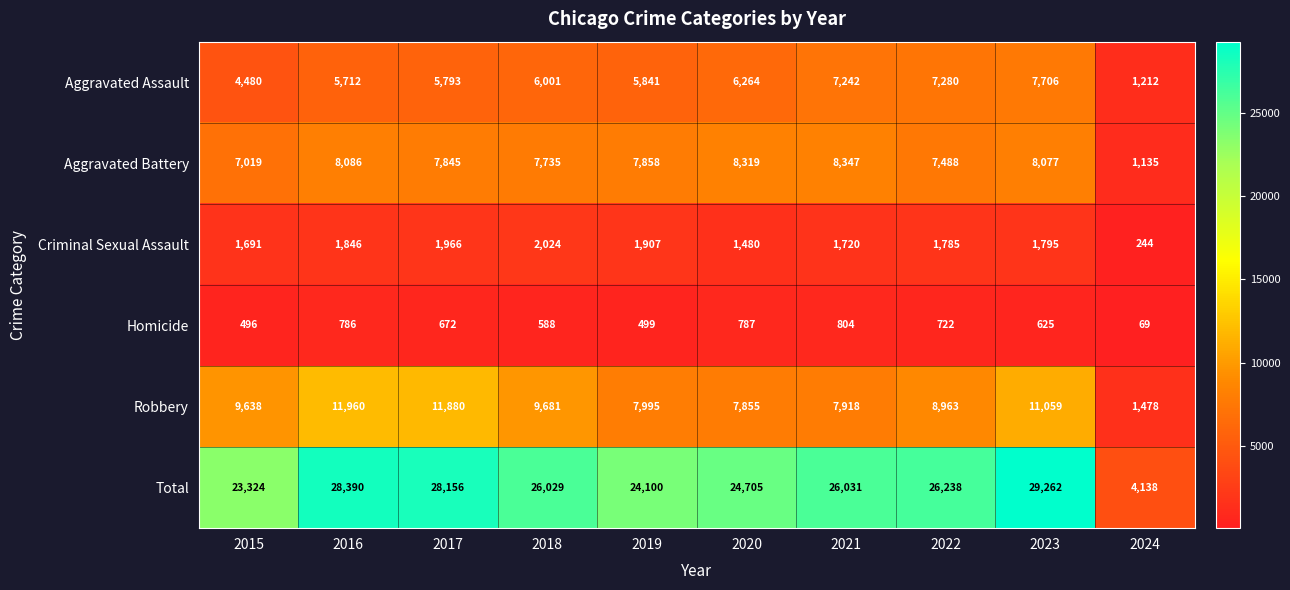

At which label is Aggravated Battery closest to 4741?

2015